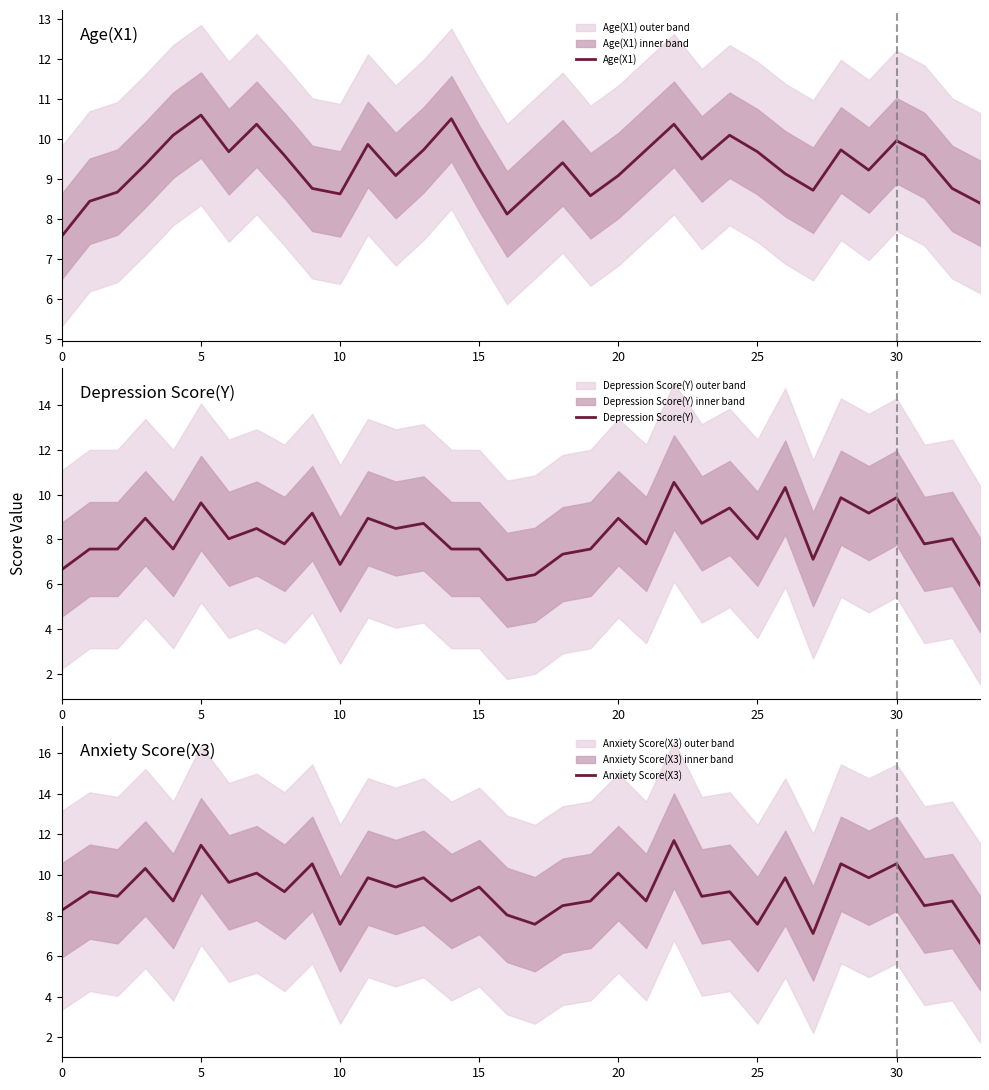

What are all the series names shown in the legend?

Age(X1), Depression Score(Y), Anxiety Score(X3)